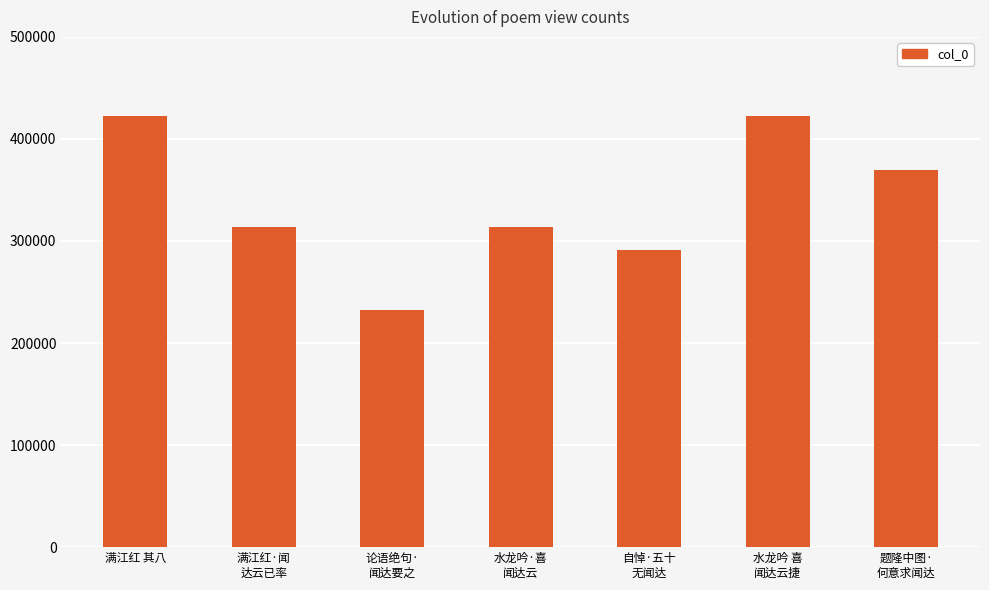

How many distinct data groups are displayed?

1